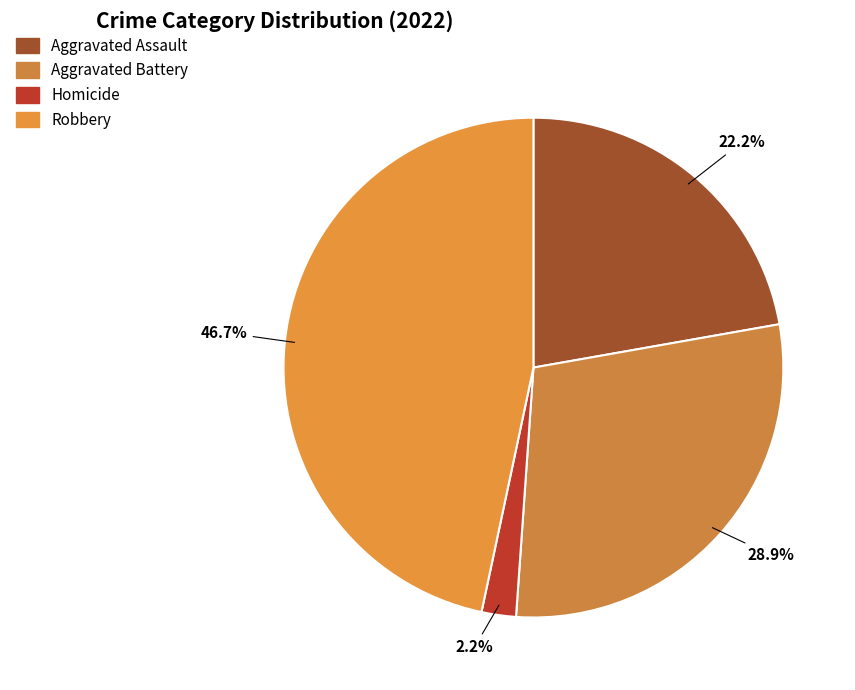

To the nearest percent, what is the average slice percentage?

25%